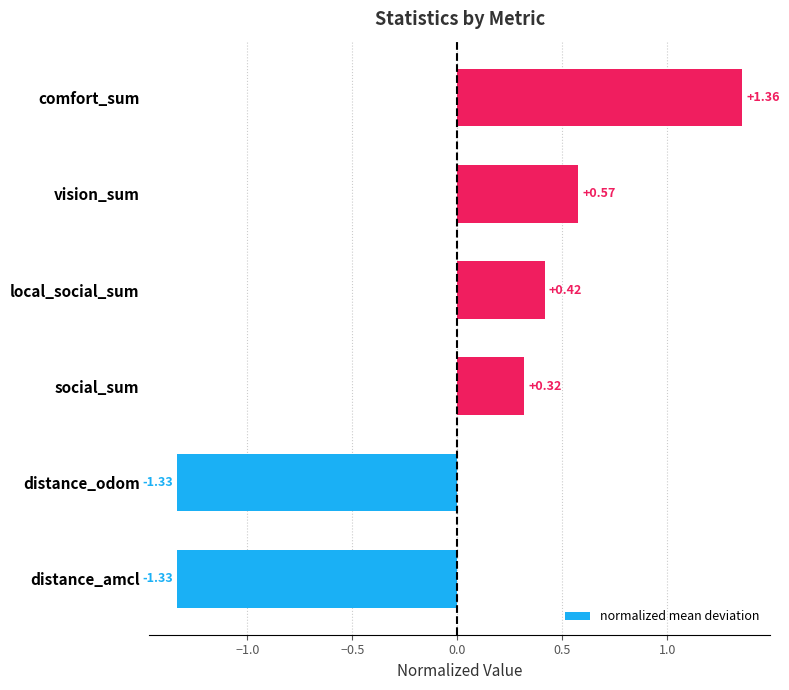

Which category has the highest value across all series?

comfort_sum